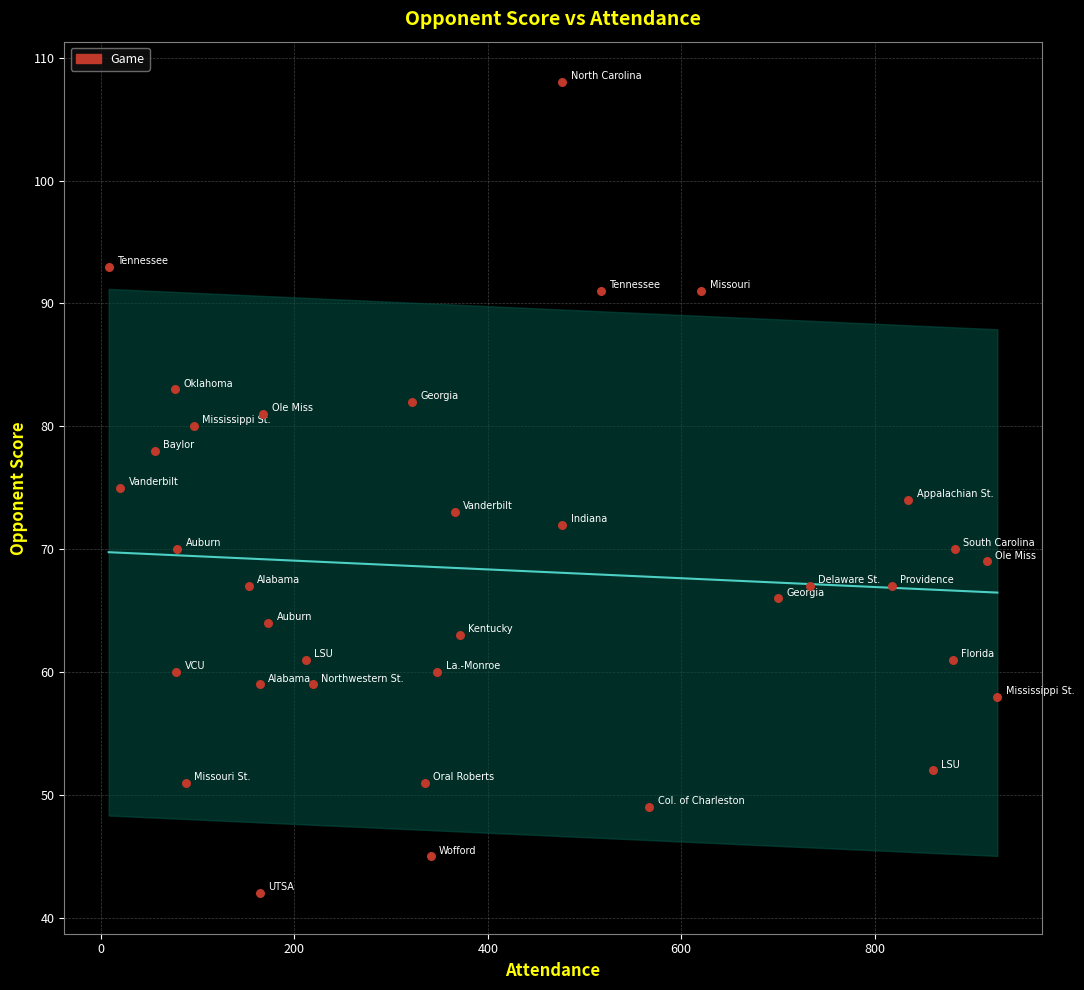

What is the range of X values (max minus min)?

919